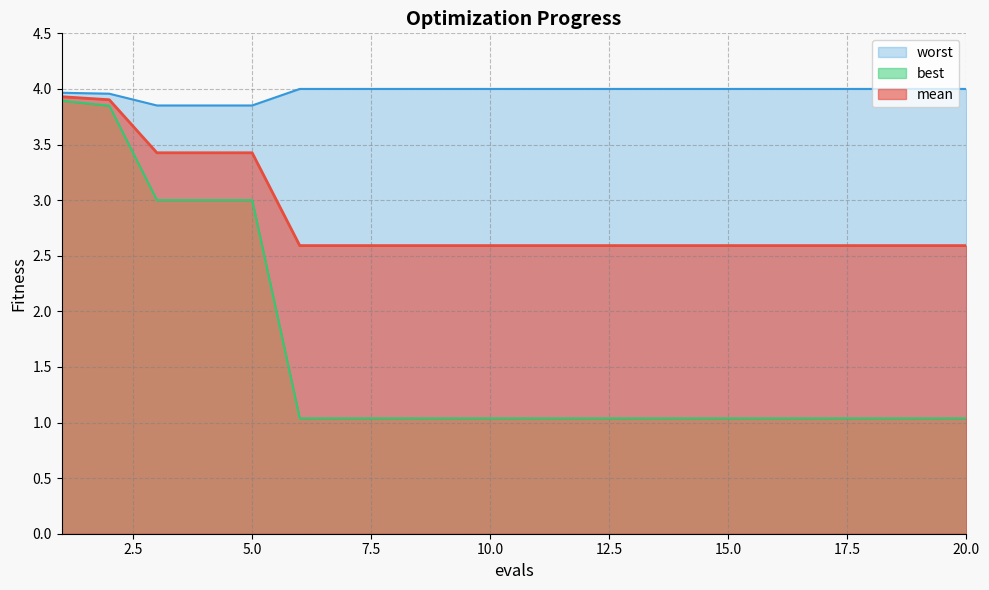

True or false: mean and best intersect in this chart.

False